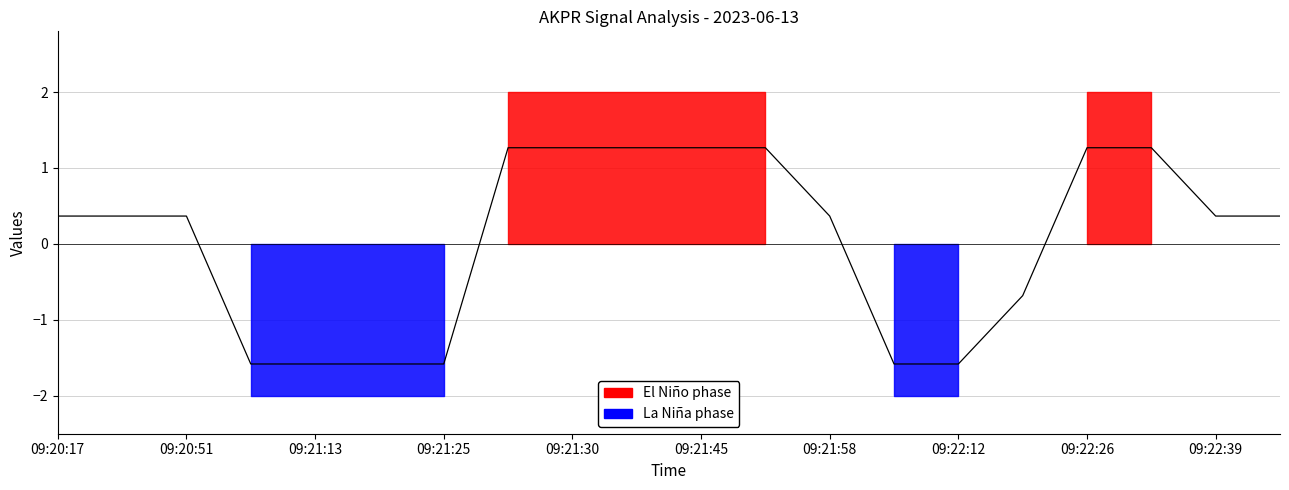

At which label does the data first exceed 0?

09:20:17